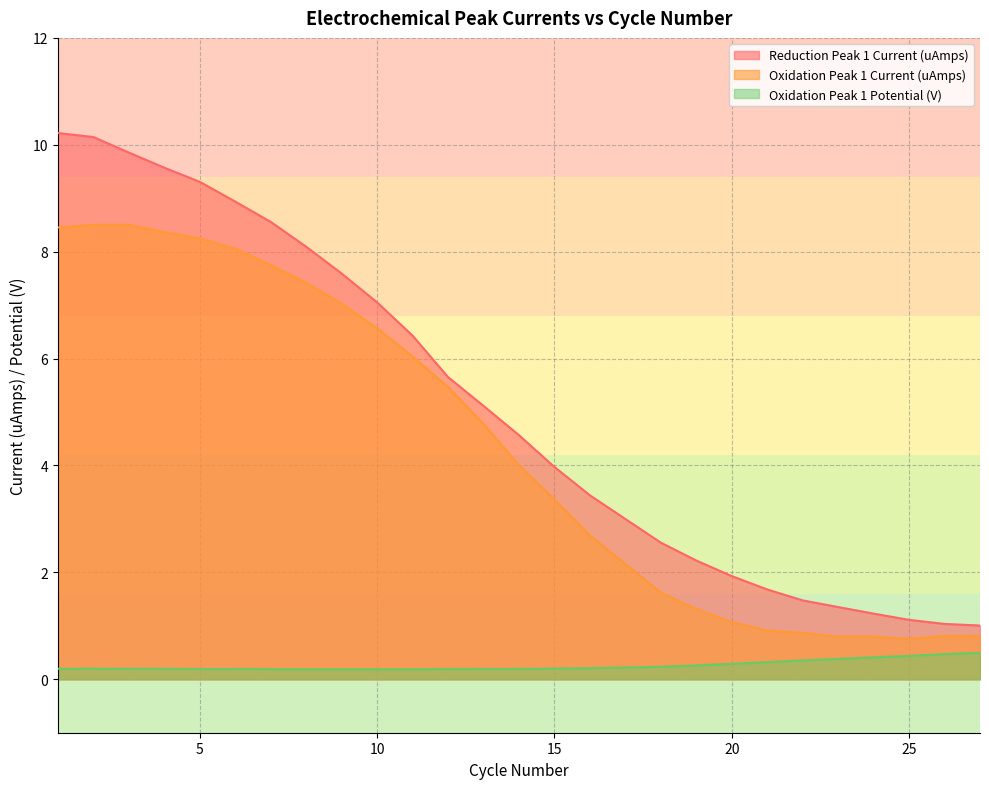

Between 19 and 26, which is larger?

19